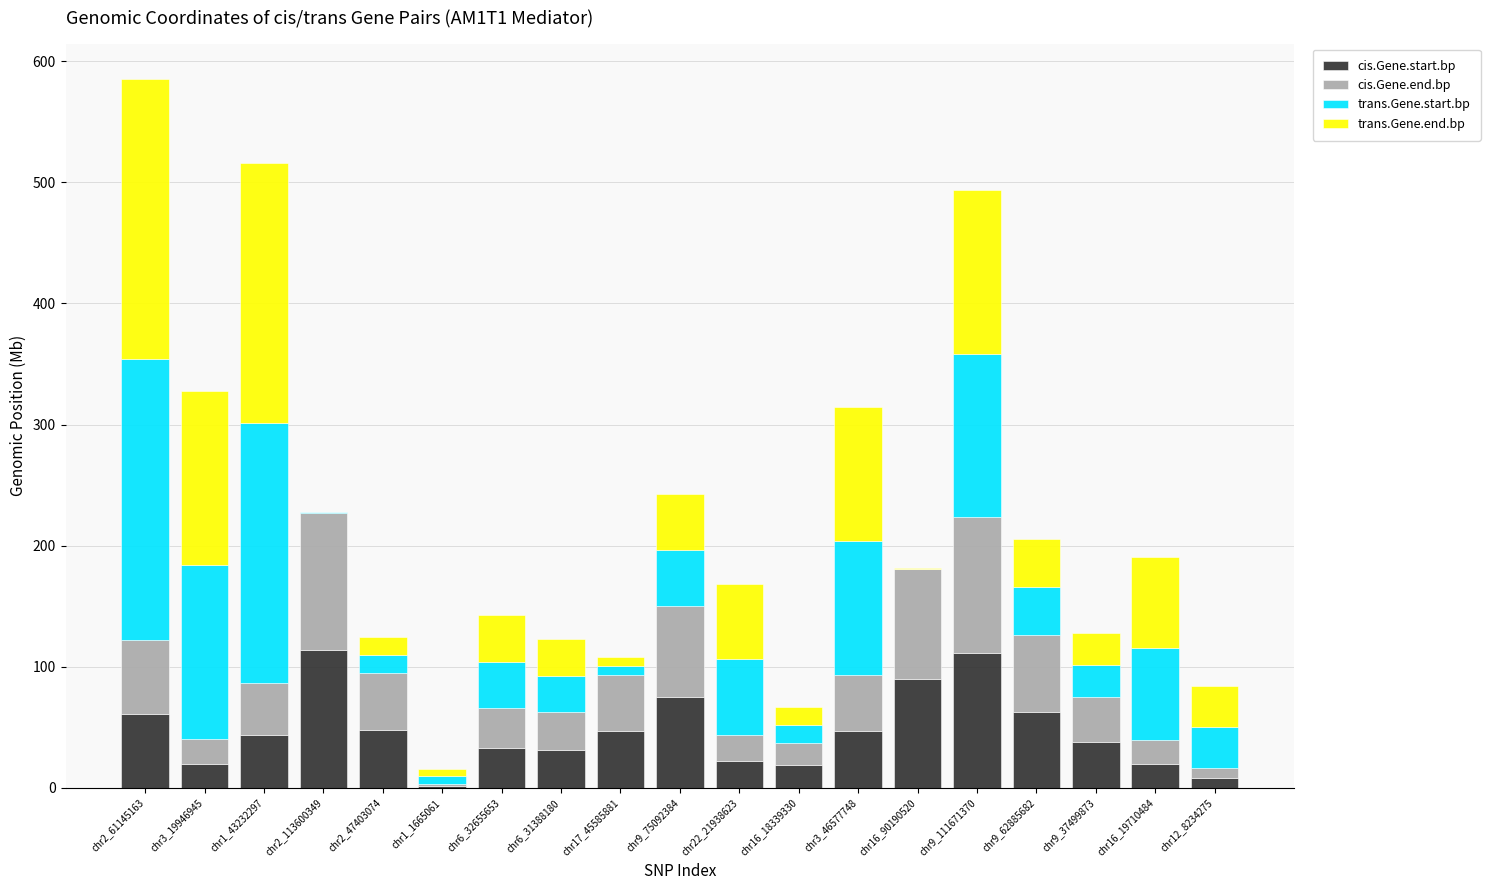

What is the maximum value for cis.Gene.start.bp?

113.6